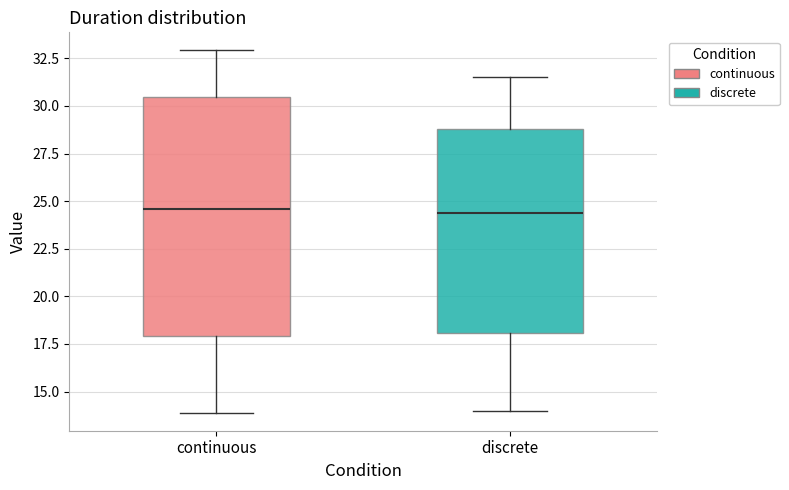

Reading left to right, transcribe this box plot: for each box, give where its median line is, the range the box spans, and where its two whiskers end, as read against the y-axis. The values are not printed on the chart, so give them approximately, as read against the axis.

continuous: median 24.5, box 18.0 to 30.5, whiskers 14.0 to 33.0
discrete: median 24.5, box 18.0 to 29.0, whiskers 14.0 to 31.5